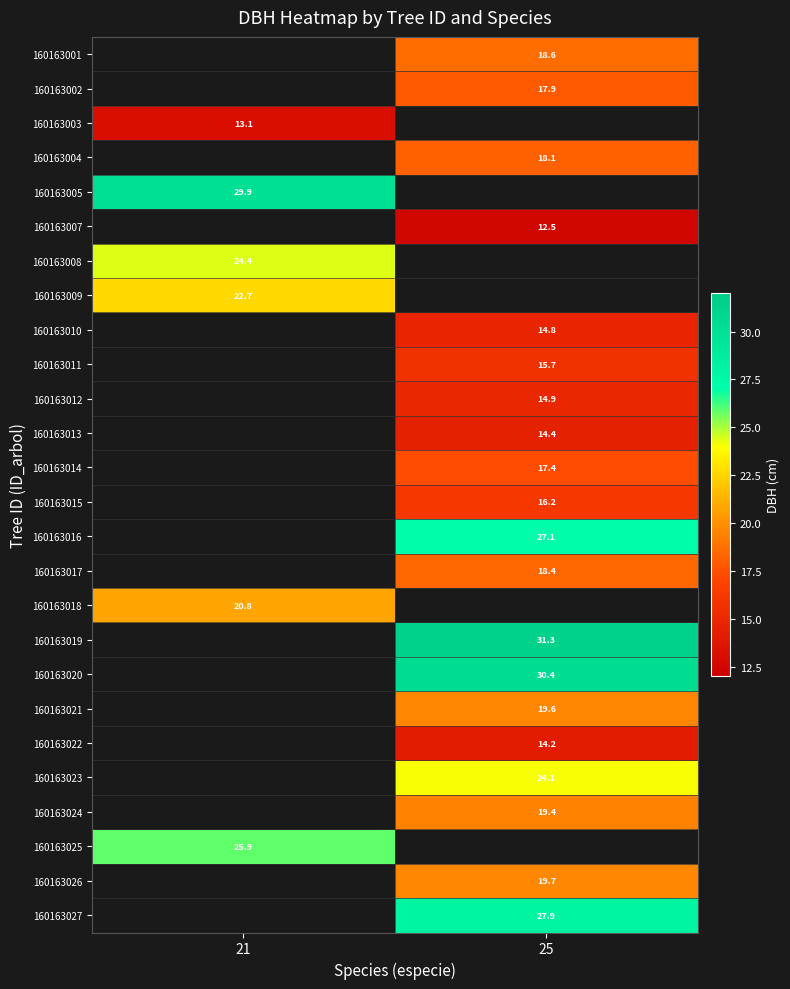

At which category does the chart reach its minimum across all series?

25